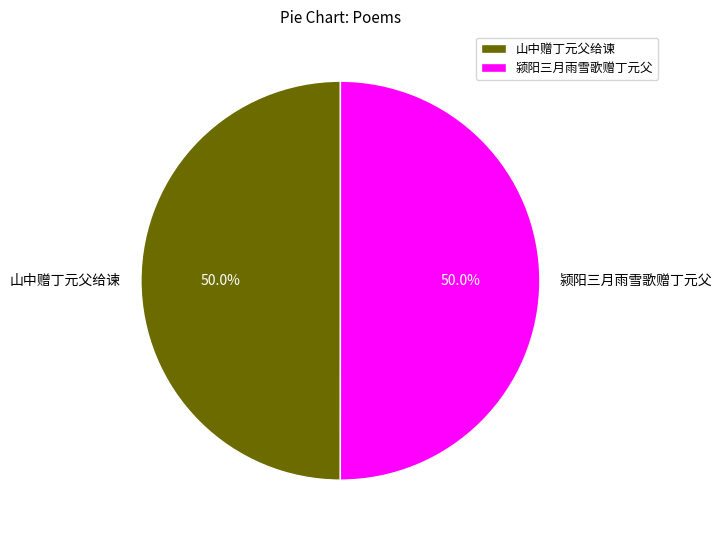

Do 山中赠丁元父给谏 and 颍阳三月雨雪歌赠丁元父 together represent more than half of the pie?

Yes